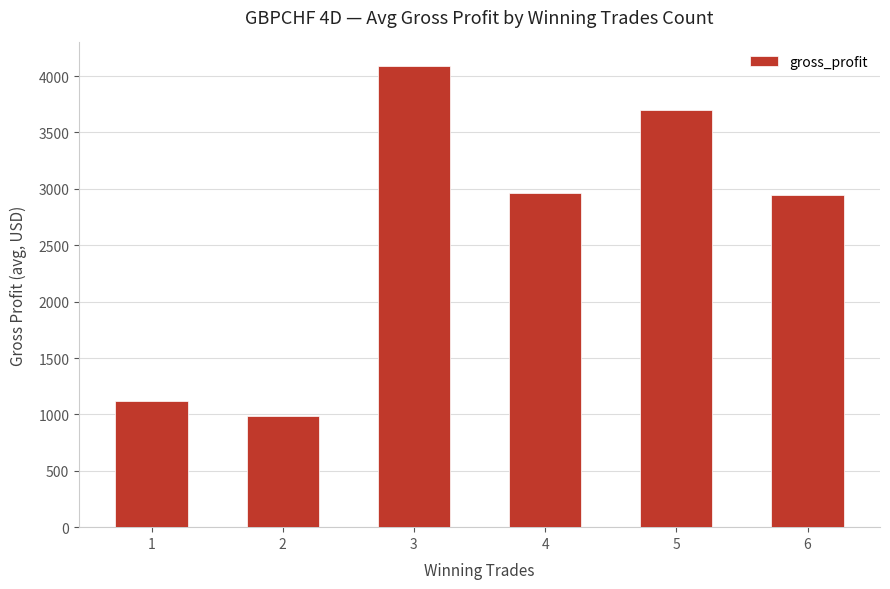

Is it true that the value at 1 is 1117.5?

True